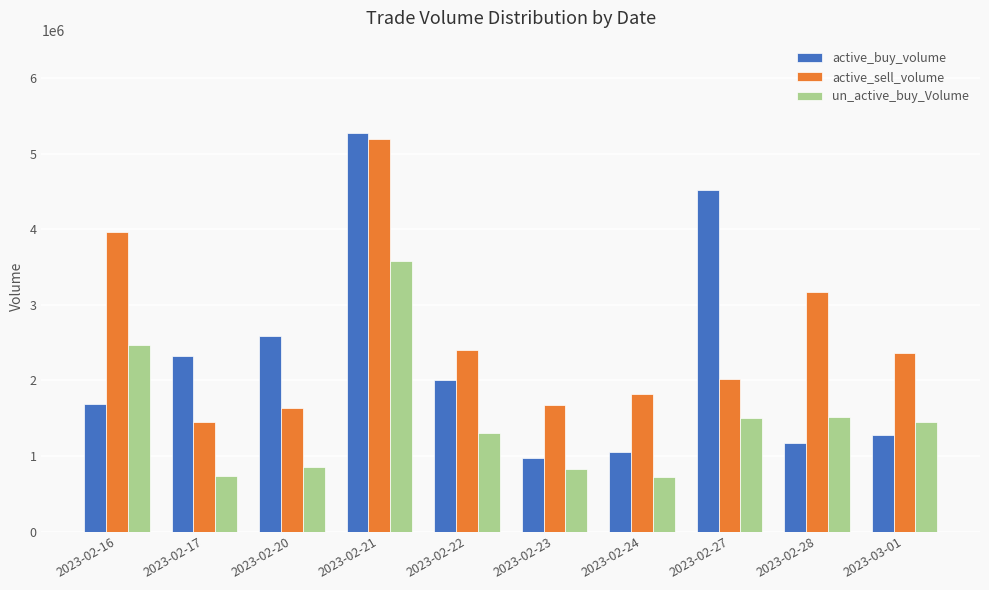

What is the average value of the un_active_buy_Volume series?

1497322